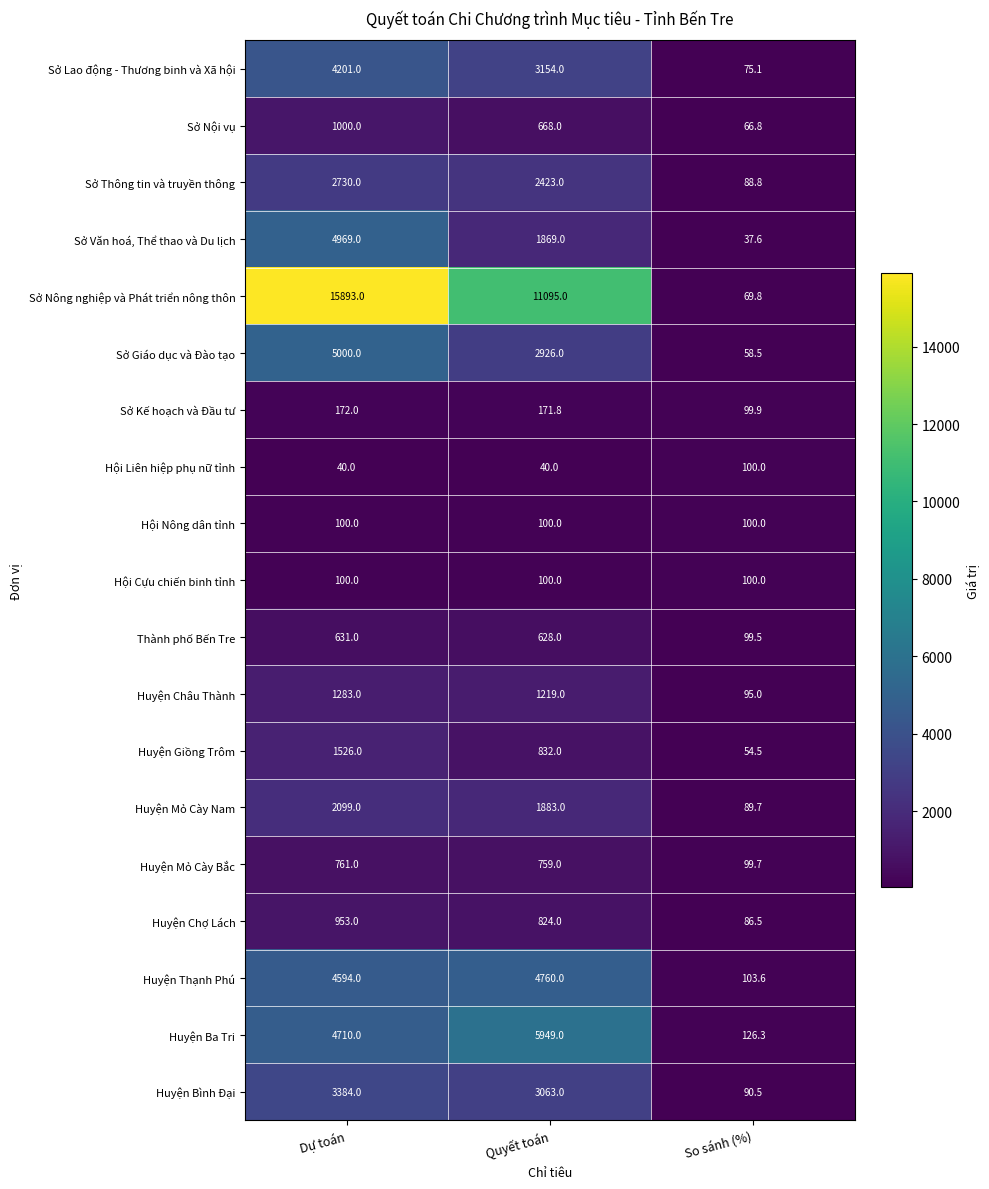

Where does the Huyện Bình Đại series first go above 3063?

Dự toán